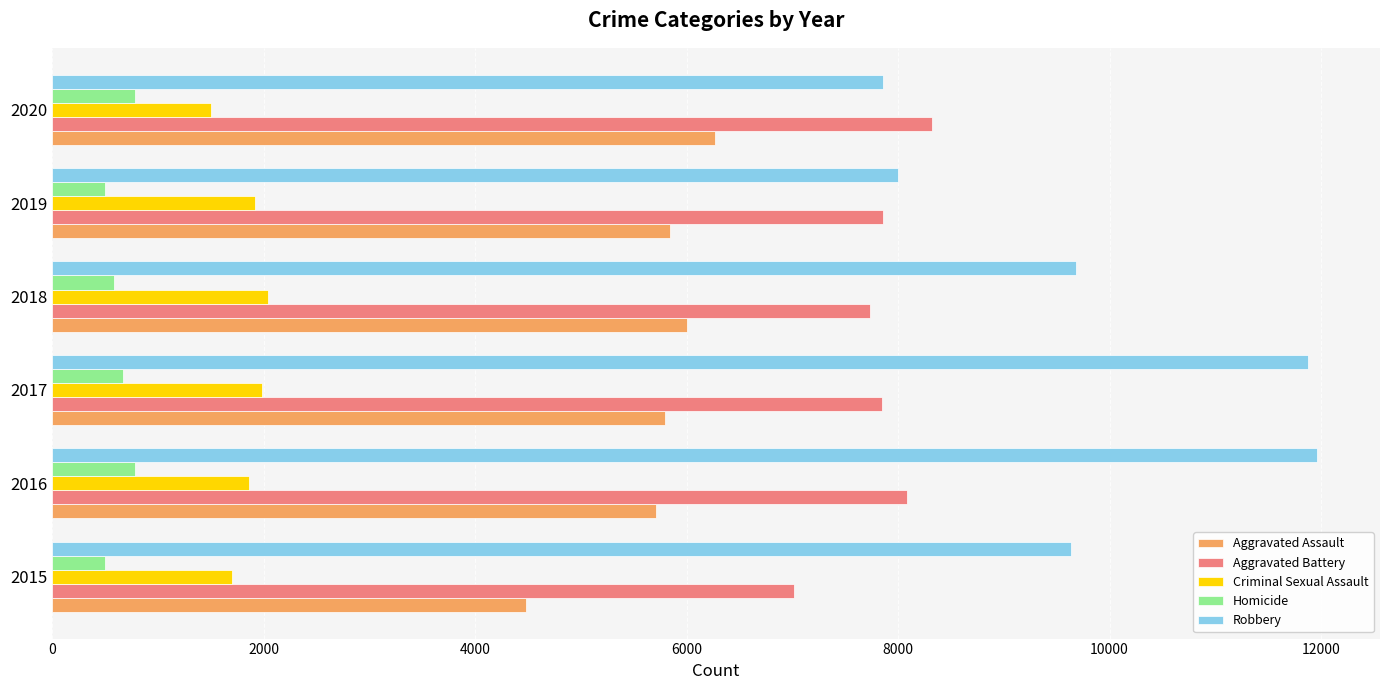

Between 2017 and 2019, which series saw the biggest shift?

Robbery